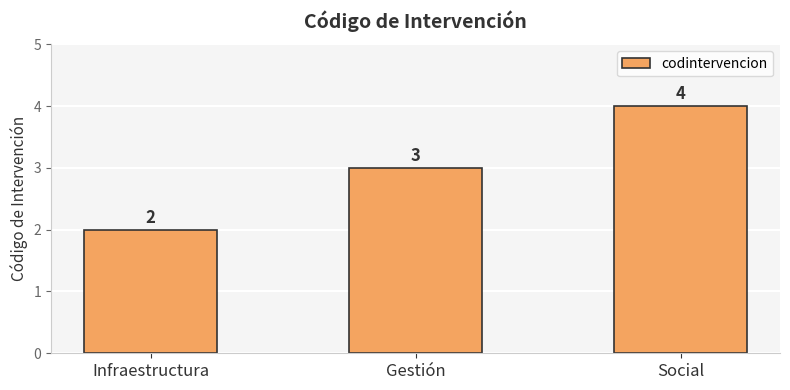

Is it true that the value at Gestión is 2?

False